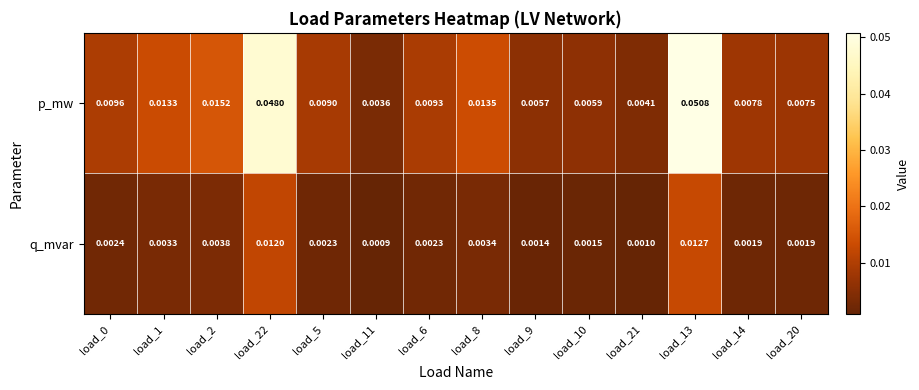

Rank the series by their average value, from lowest to highest.

q_mvar, p_mw